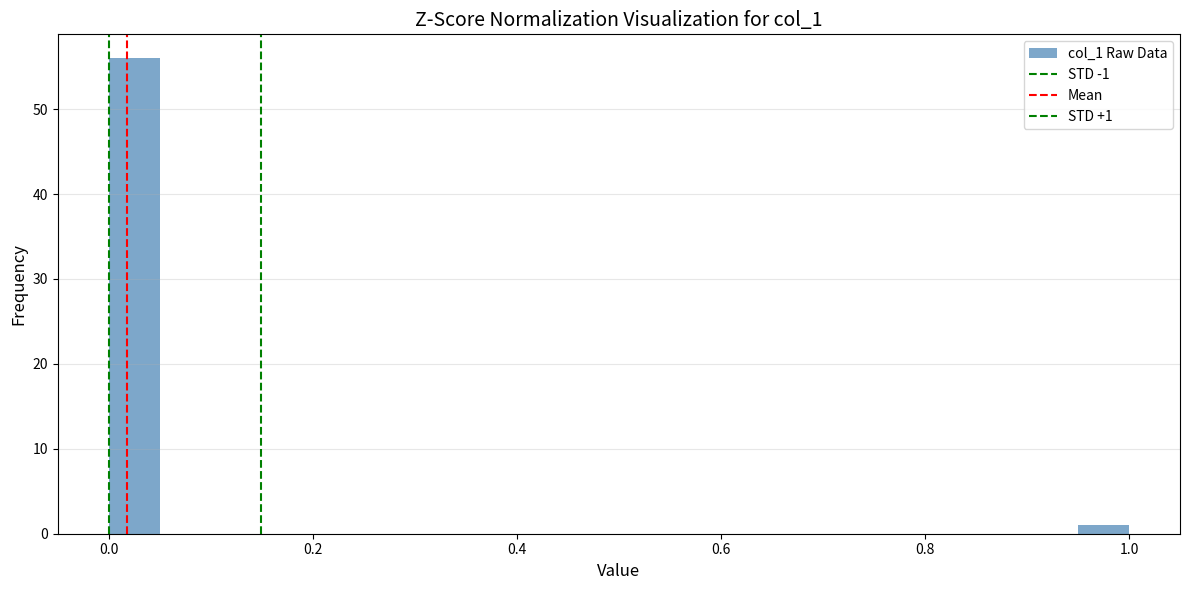

Read against the x-axis, roughly where is the centre of the tallest bar?

0.02